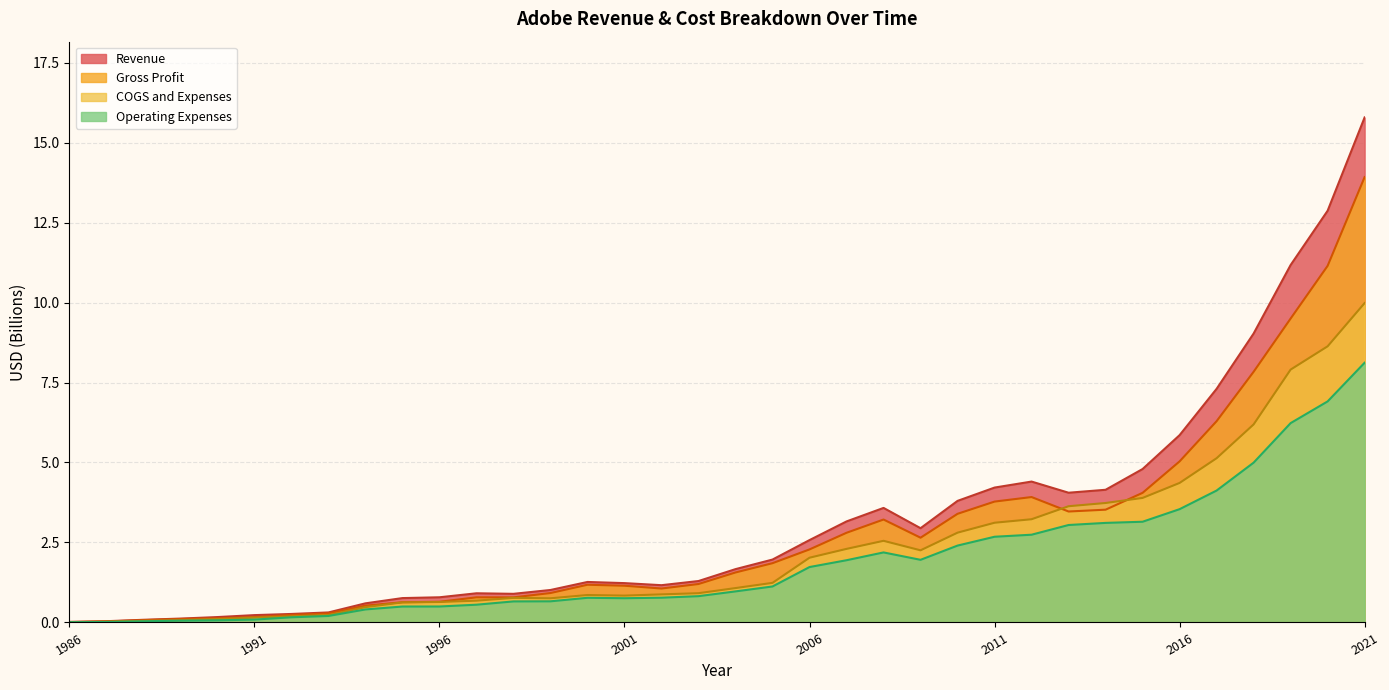

How many interior local peaks does the Gross Profit series have?

4